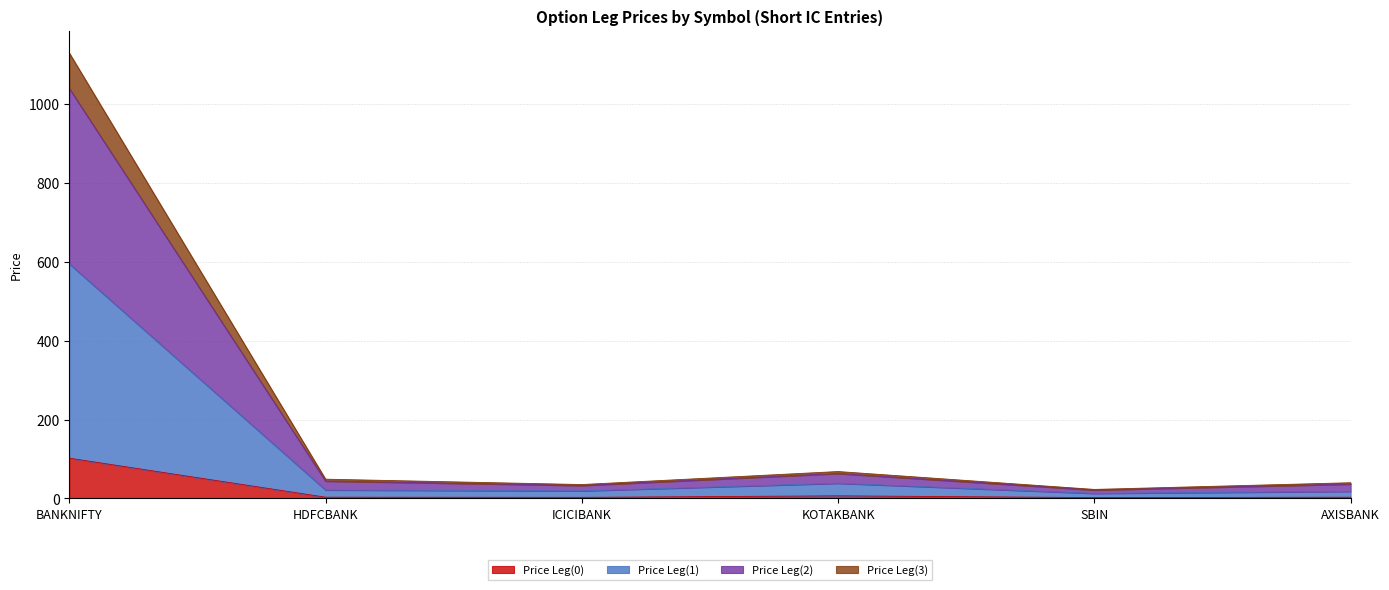

What is the maximum value for Price Leg(0)?

102.3